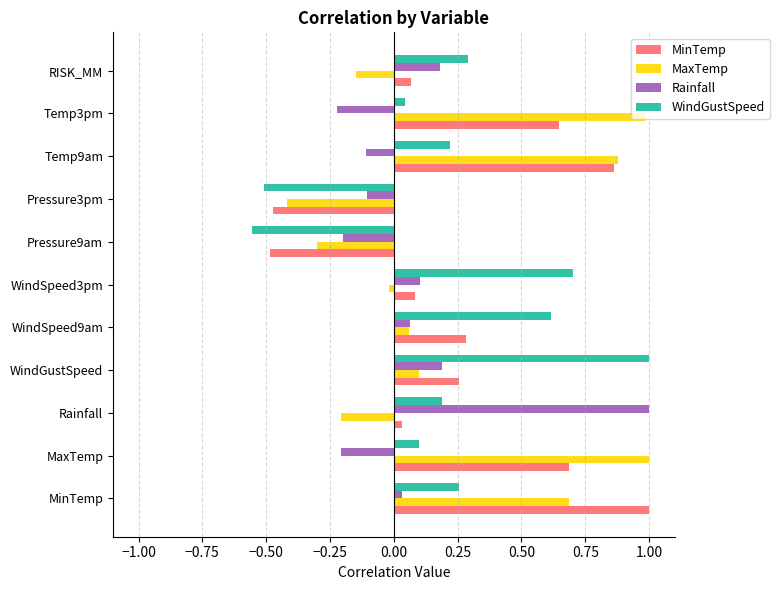

At how many categories does at least one series exceed 0?

9